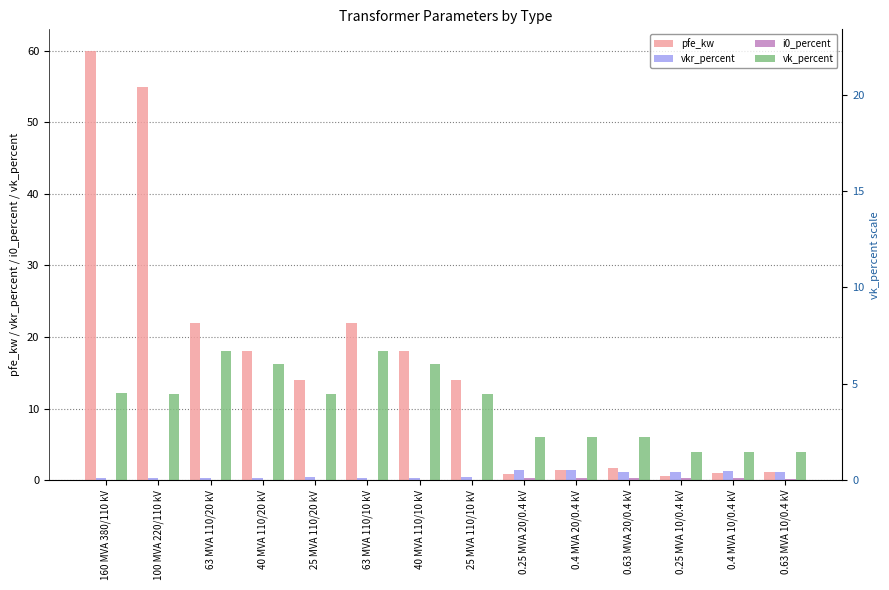

Which label corresponds to the largest value in the chart?

160 MVA 380/110 kV